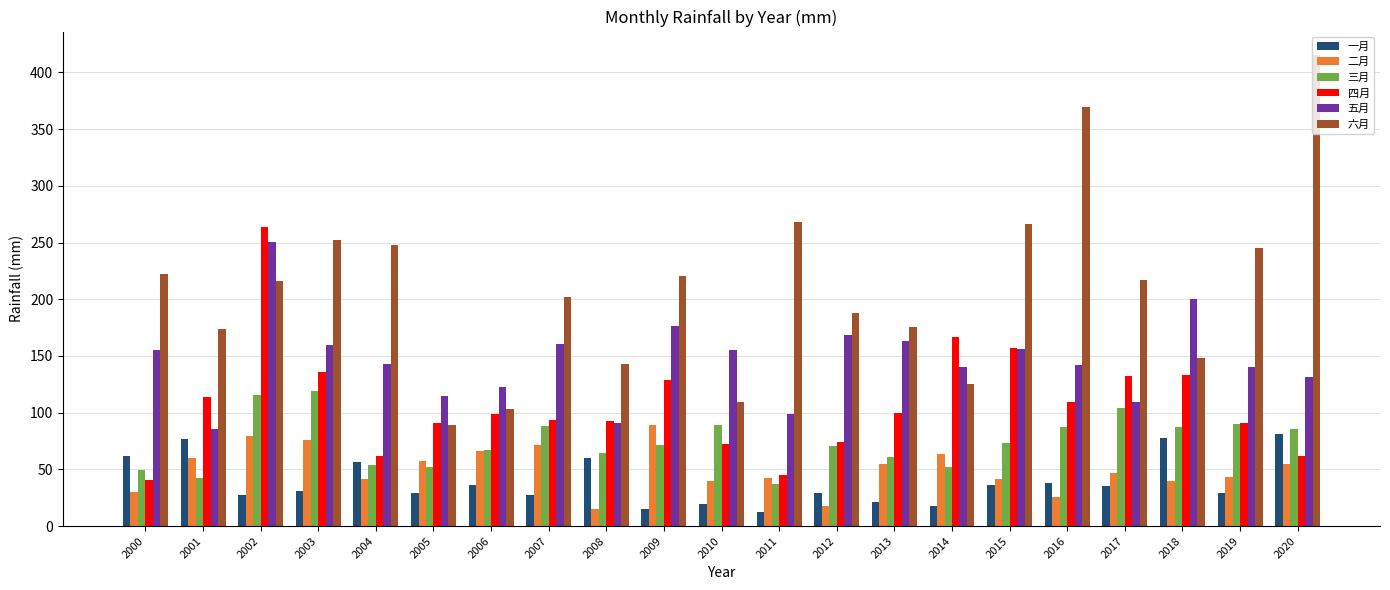

At which label is 六月 closest to 252?

2003